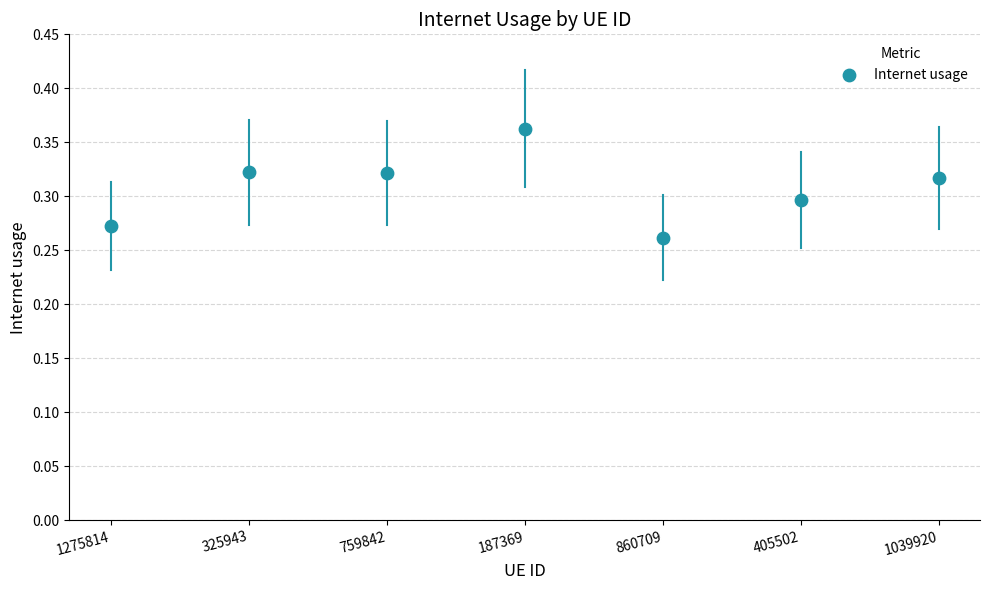

How many data points are displayed?

7